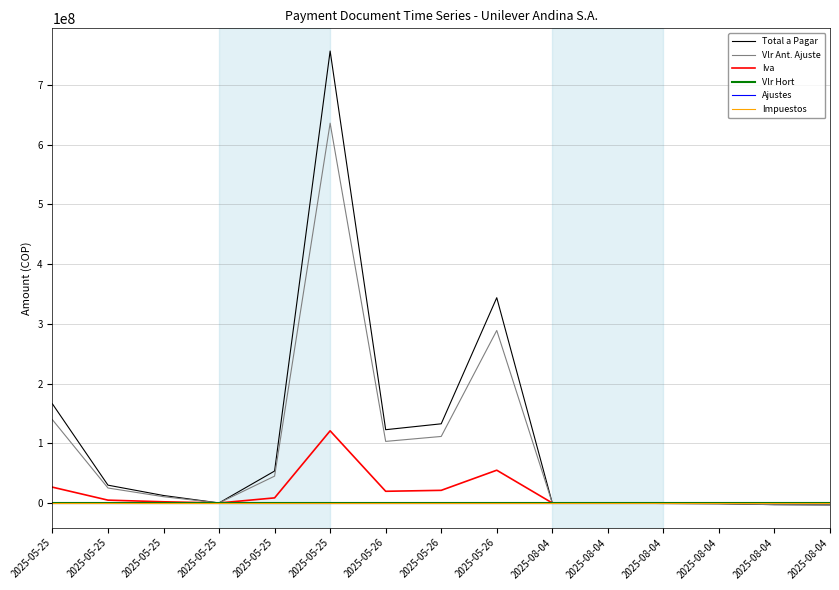

Which label corresponds to the largest value in the chart?

2025-05-25